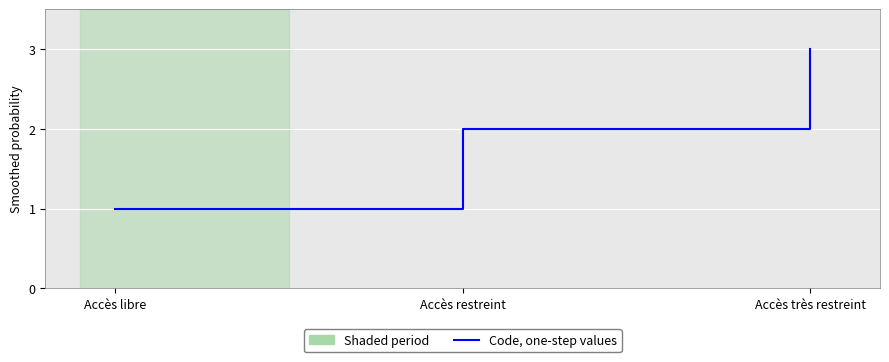

At which label is the value closest to 2?

Accès restreint